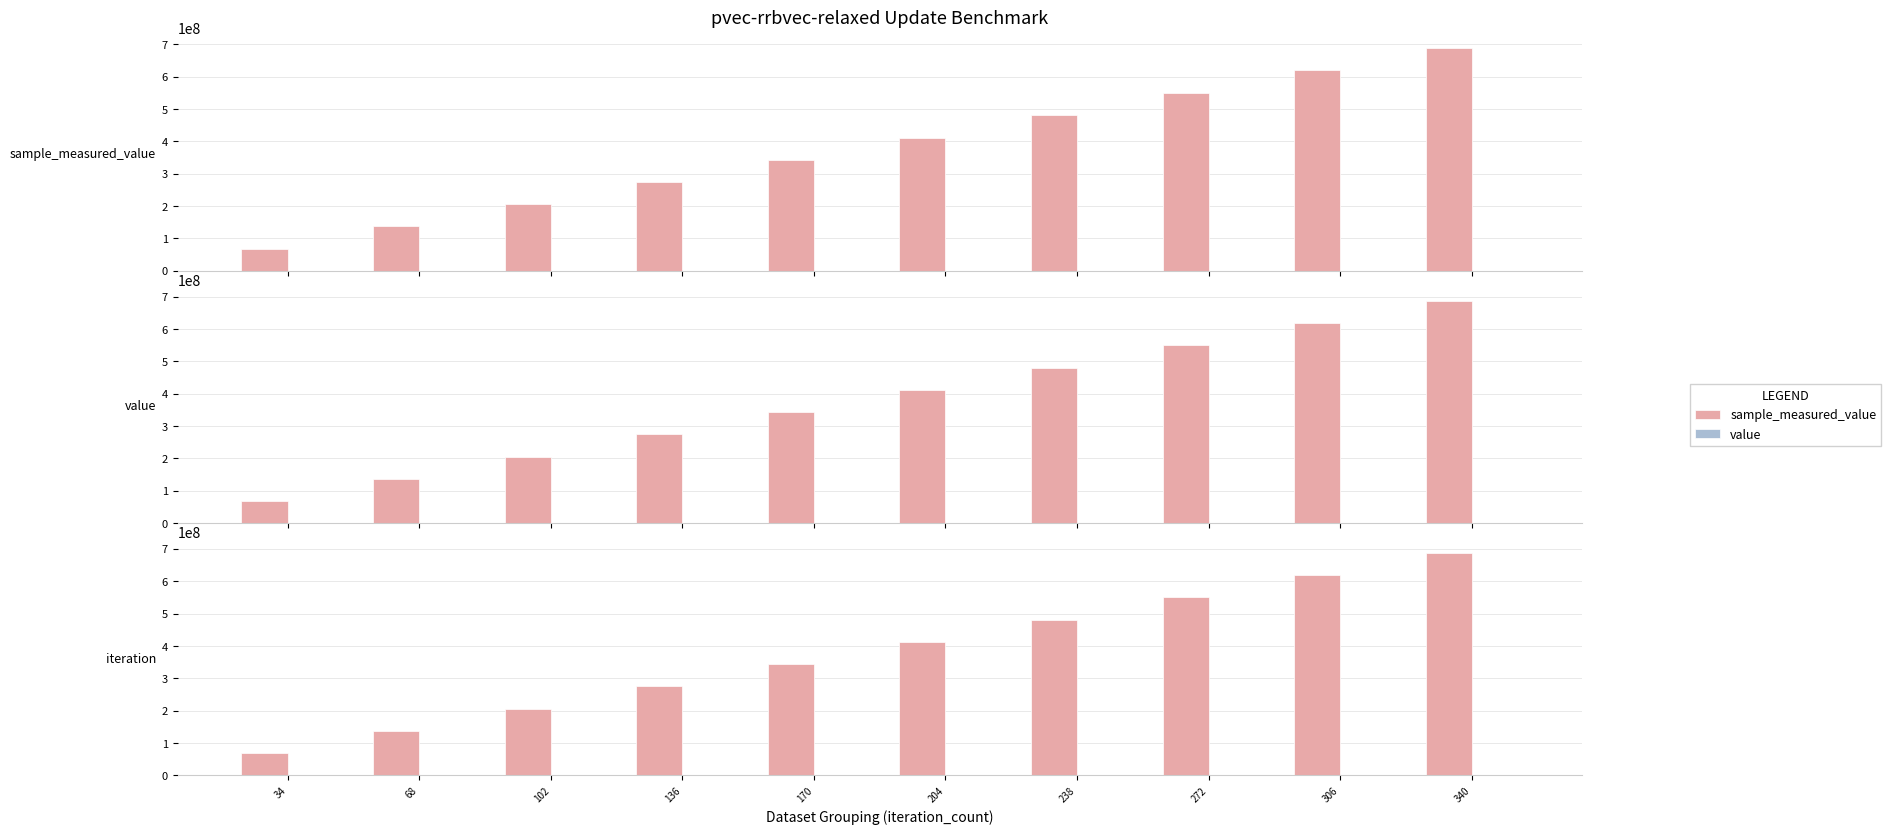

What are all the series names shown in the legend?

sample_measured_value, value